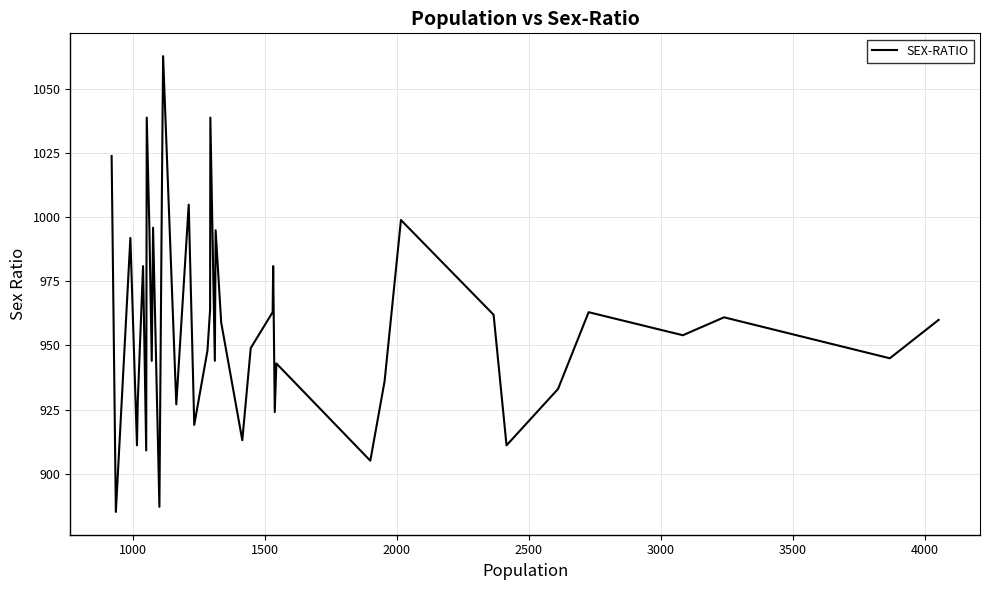

What is the smallest value displayed?

885